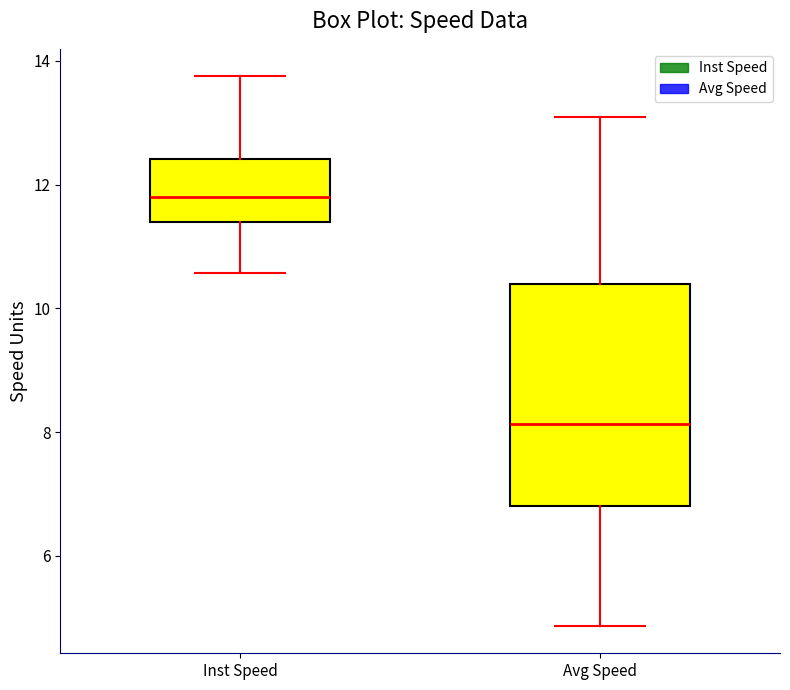

Which box's median line is the lowest?

Avg Speed